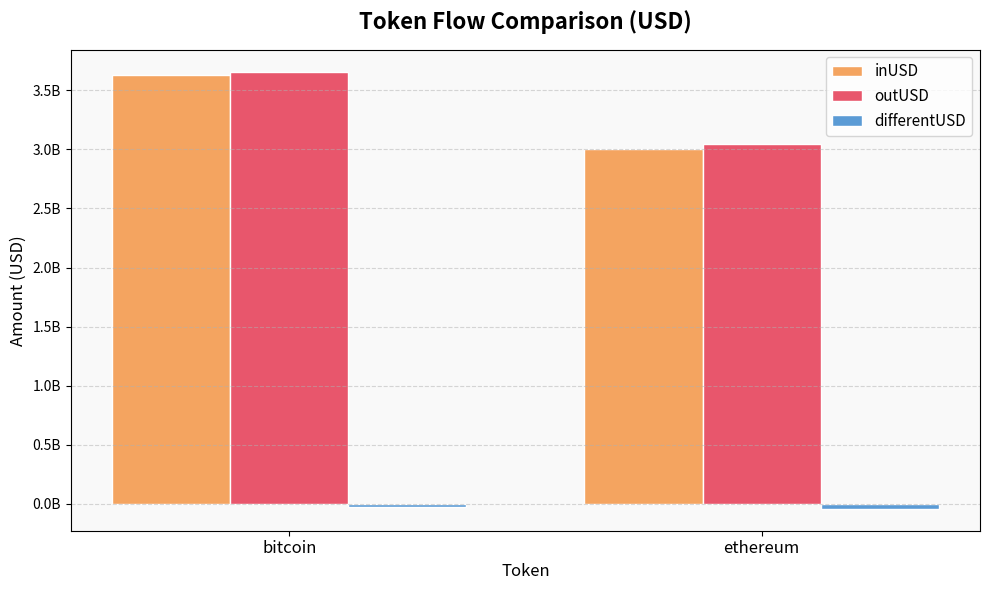

What are all the series names shown in the legend?

inUSD, outUSD, differentUSD